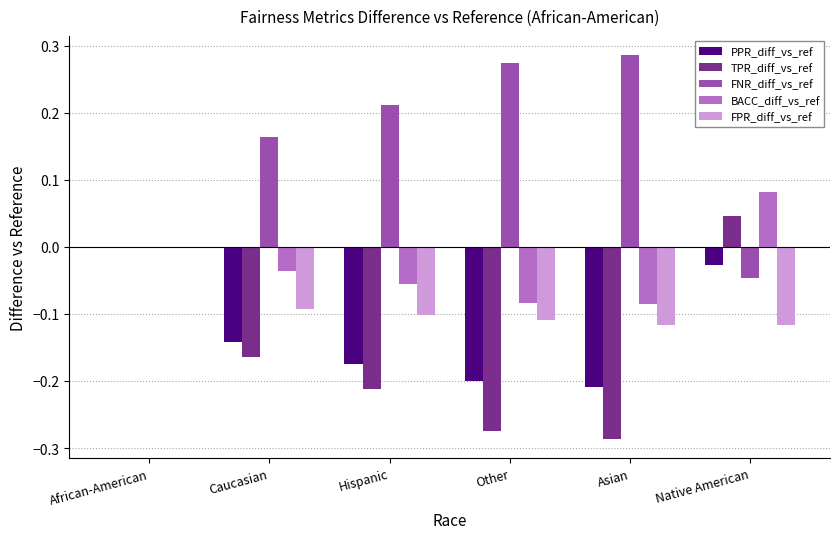

At which label does FPR_diff_vs_ref reach its peak?

African-American